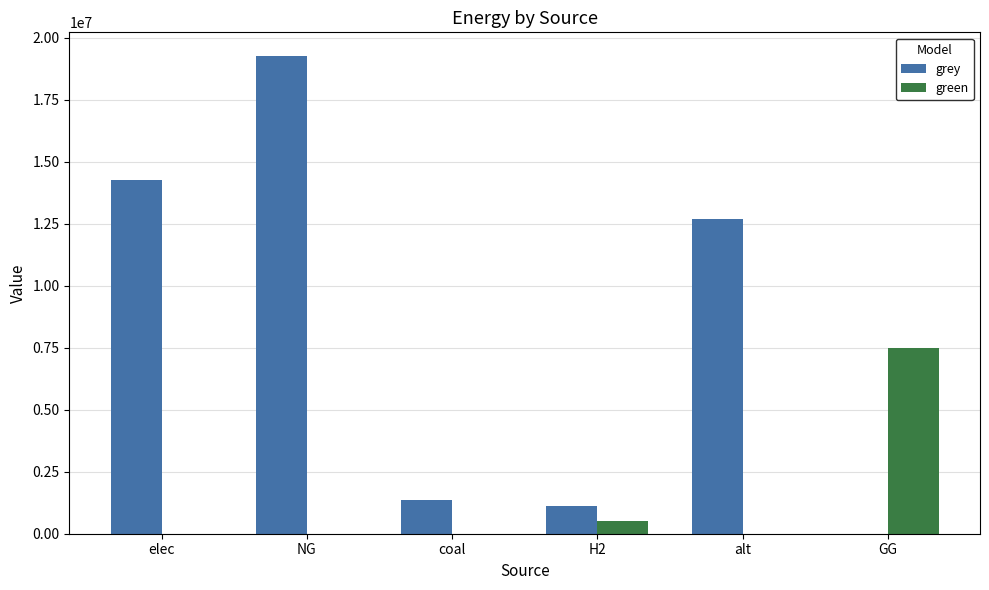

What is the spread (max minus min) of values at H2?

615888.4